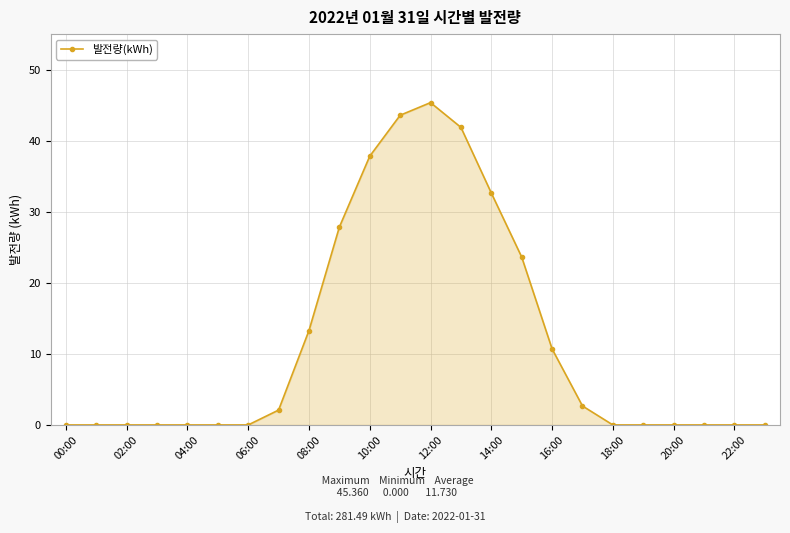

What is the value of the 15th point from the left?

32.6